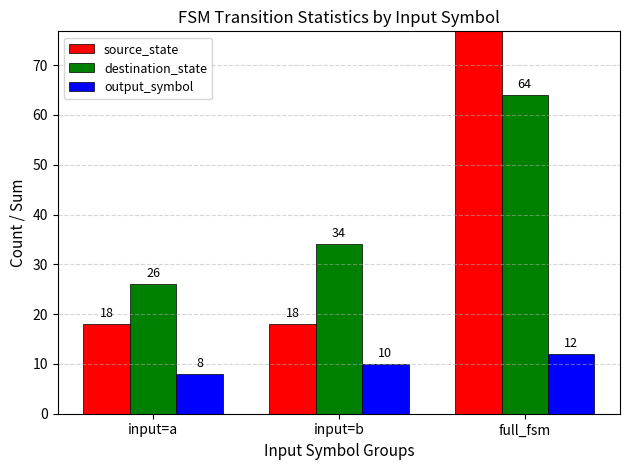

How many groups of bars are there?

3